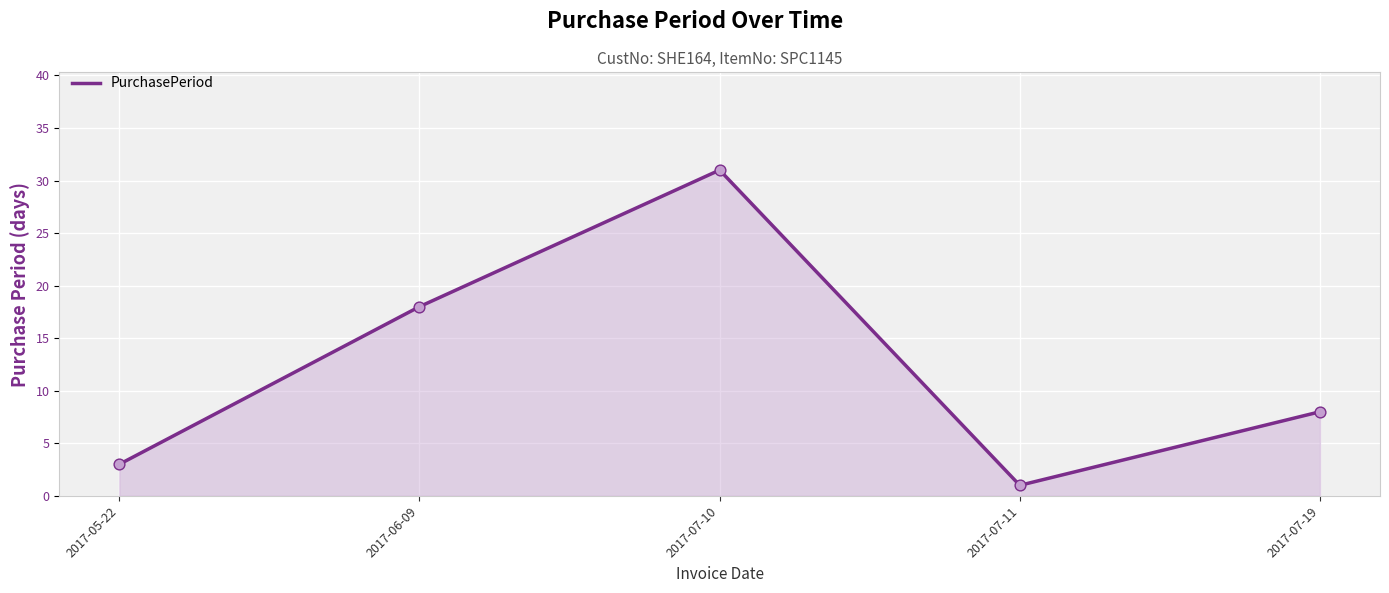

Which has a higher value, 2017-07-10 or 2017-07-11?

2017-07-10